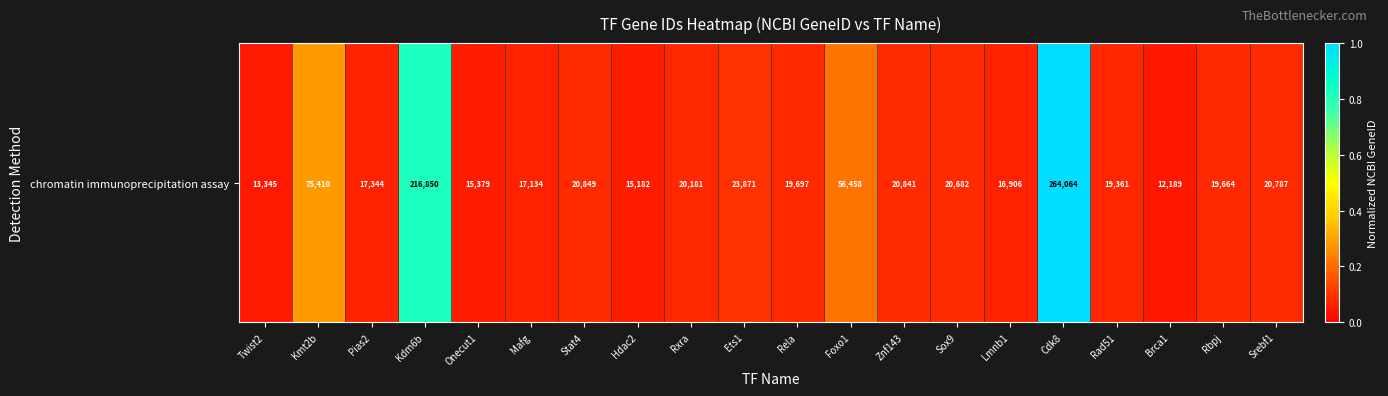

Reading right to left, what are all the values shown in this chart?

Srebf1=0.1	Rbpj=0.1	Brca1=0.0	Rad51=0.1	Cdk8=1.0	Lmnb1=0.1	Sox9=0.1	Znf143=0.1	Foxo1=0.2	Rela=0.1	Ets1=0.1	Rxra=0.1	Hdac2=0.1	Stat4=0.1	Mafg=0.1	Onecut1=0.1	Kdm6b=0.8	Pias2=0.1	Kmt2b=0.3	Twist2=0.1